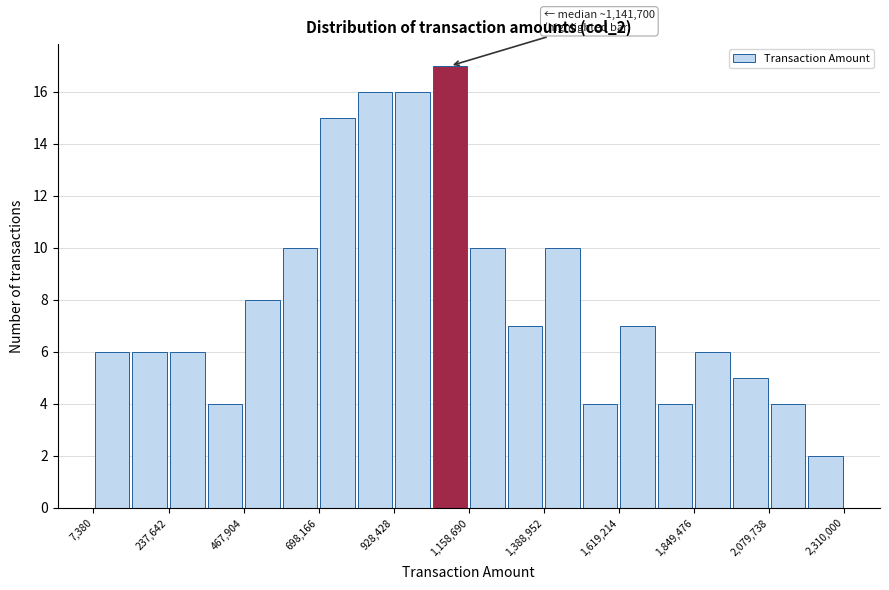

Around what value on the x-axis is the tallest bar? Give the approximate position of its centre, as read against the axis.

1100000